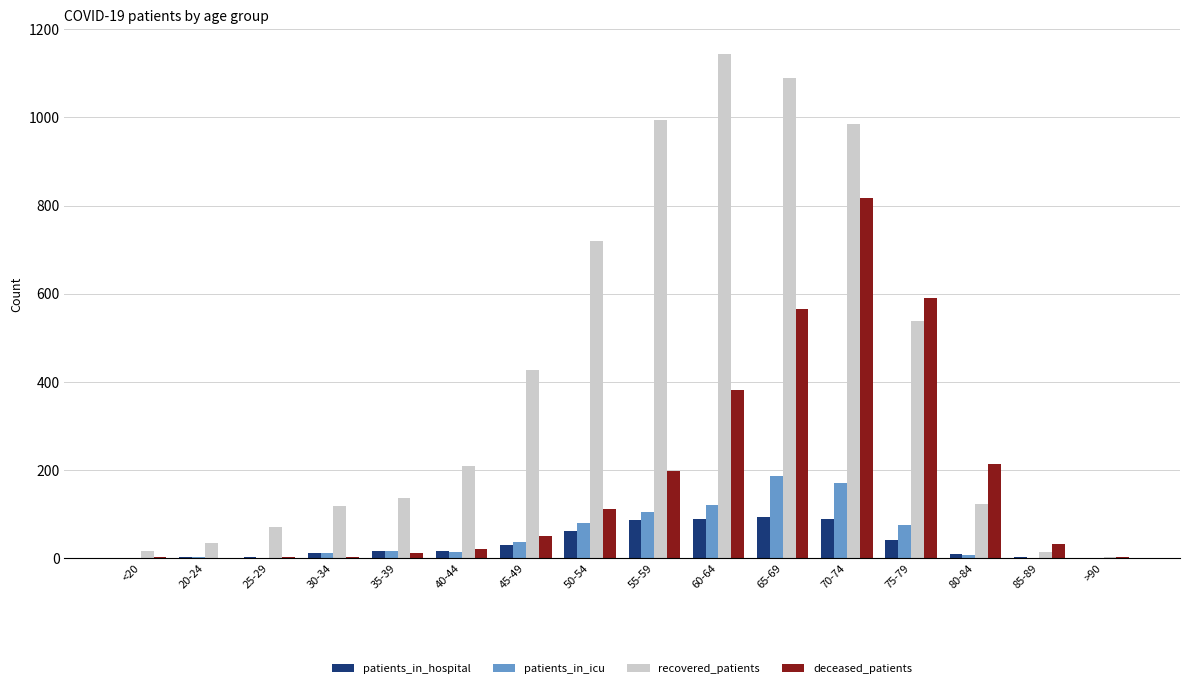

What is the sum of all patients_in_hospital values?

557